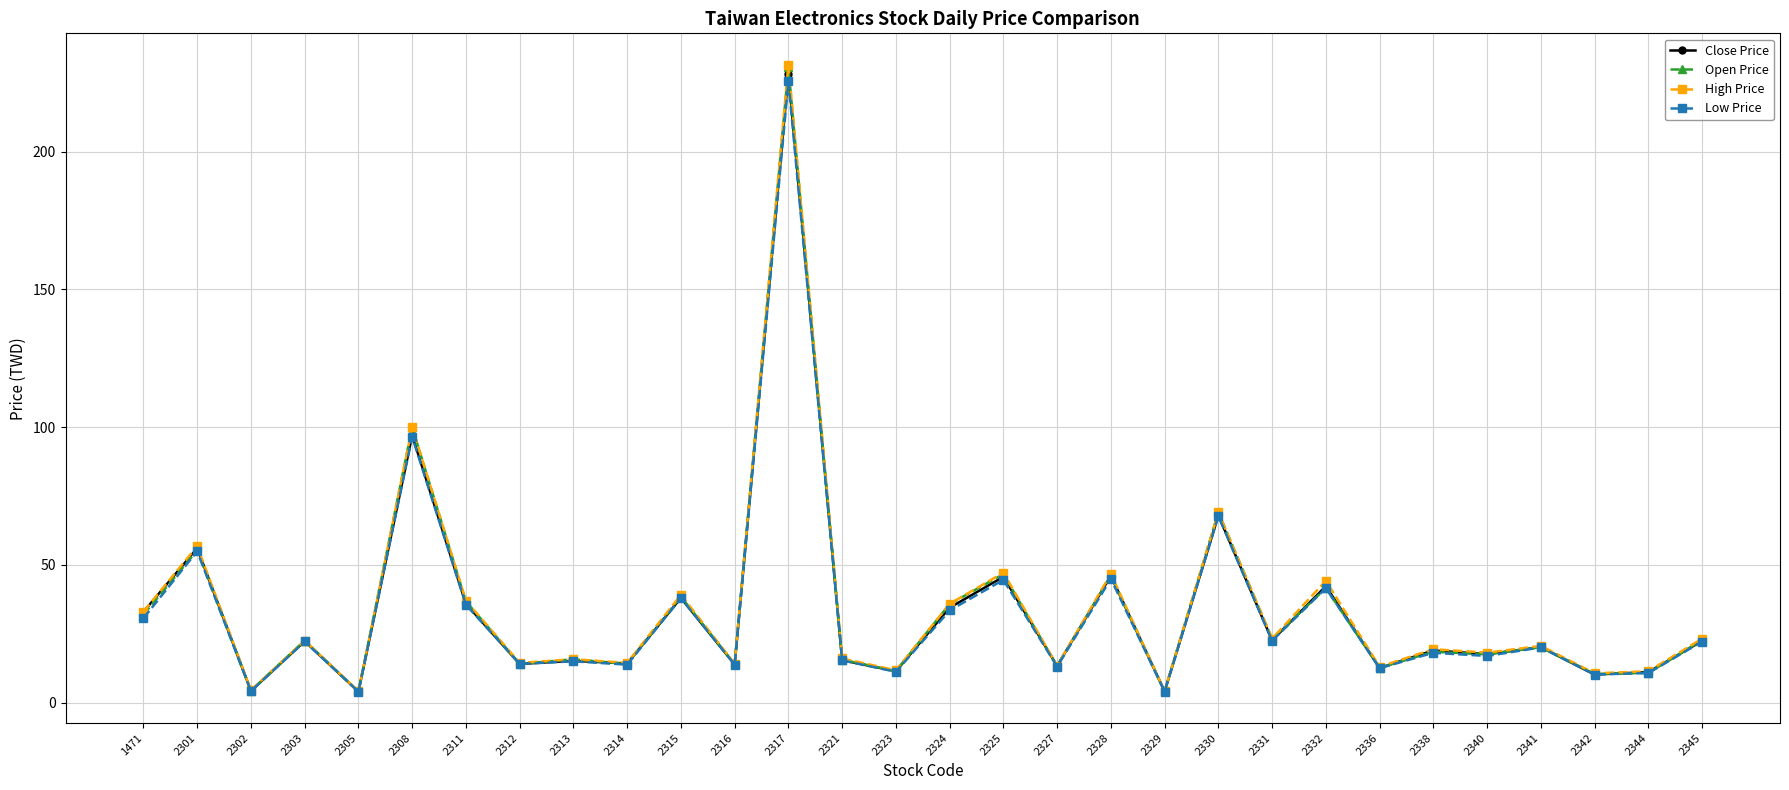

Which series changed the most between 2331 and 2332?

High Price